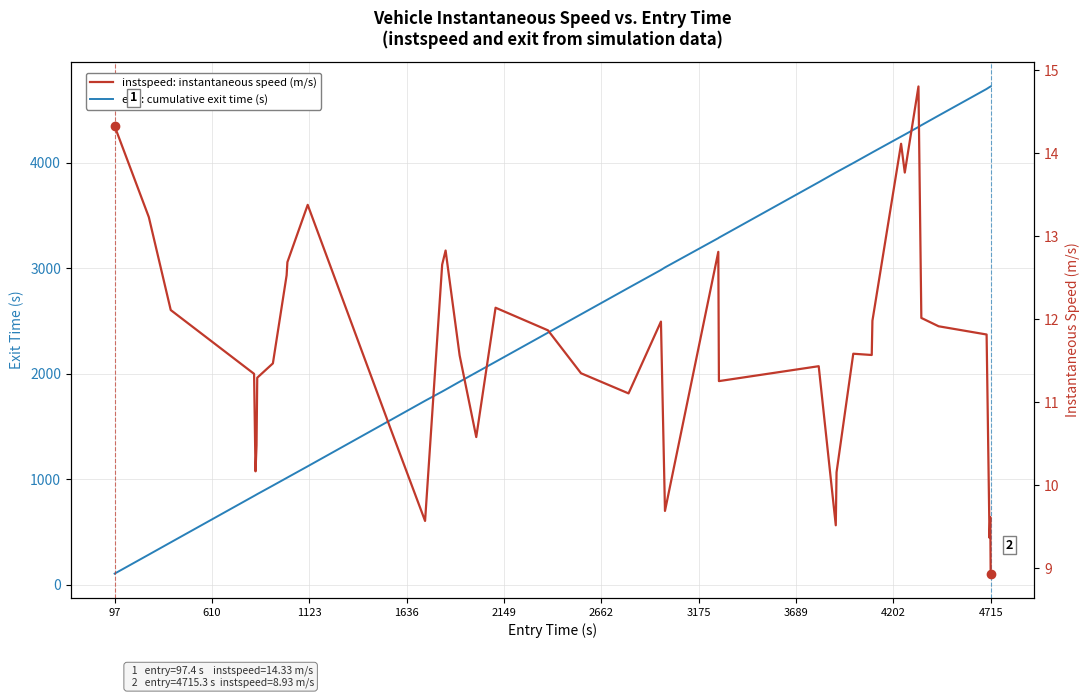

What is the minimum value shown in the chart?

8.9